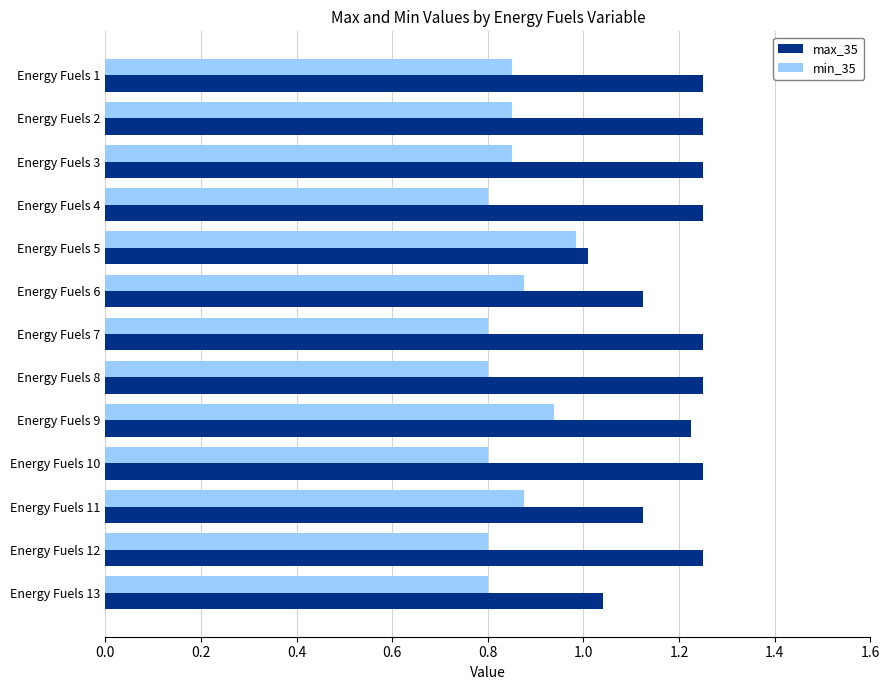

What is the spread (max minus min) of values at Energy Fuels 2?

0.4